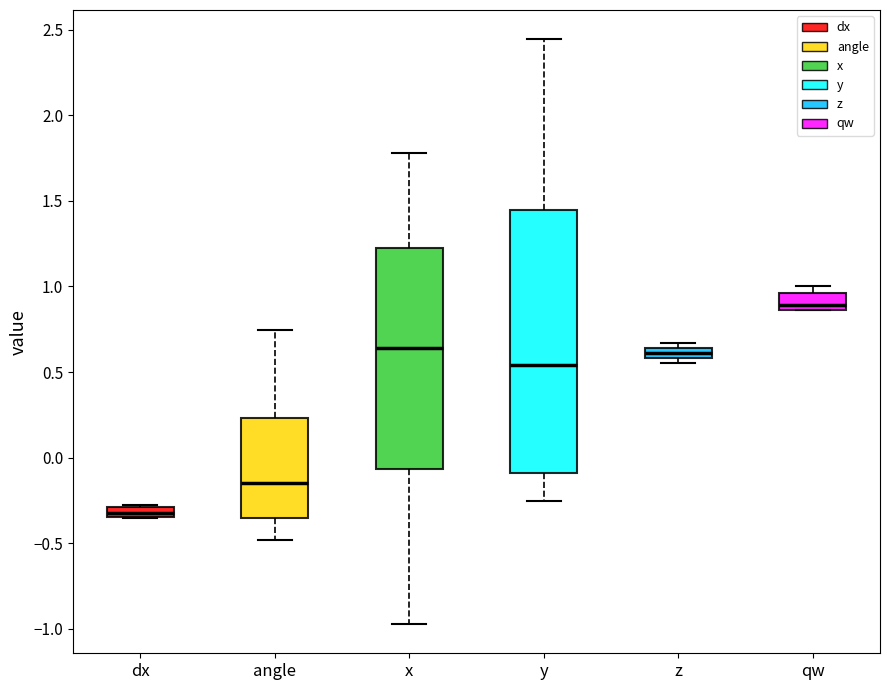

Which box has the highest median line?

qw